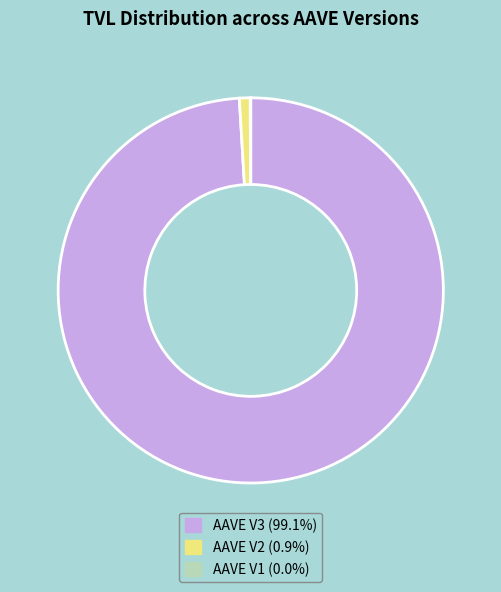

What is the ratio of the value at AAVE V3 (99.1%) to the value at AAVE V2 (0.9%)?

109.3